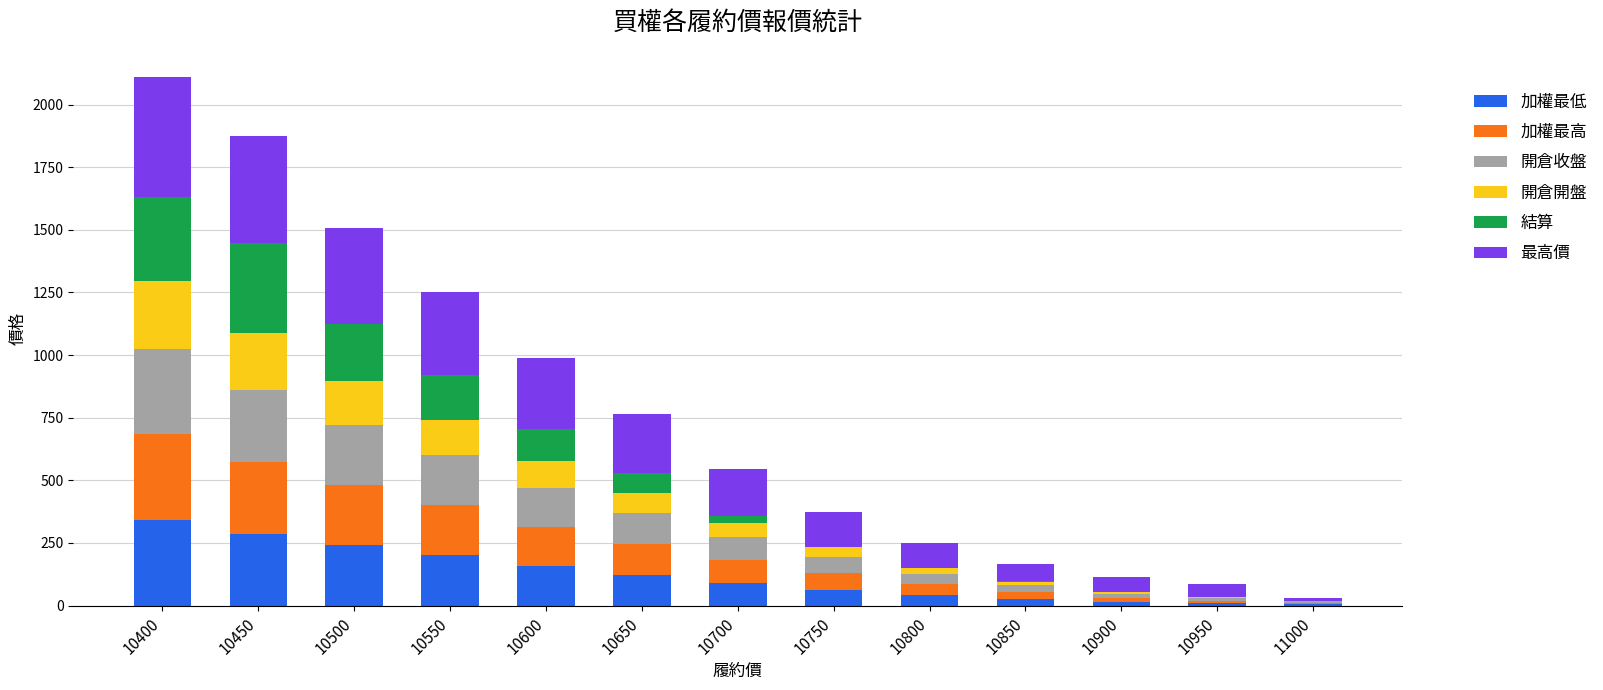

What is the total value across all series at 10450?

1876.0